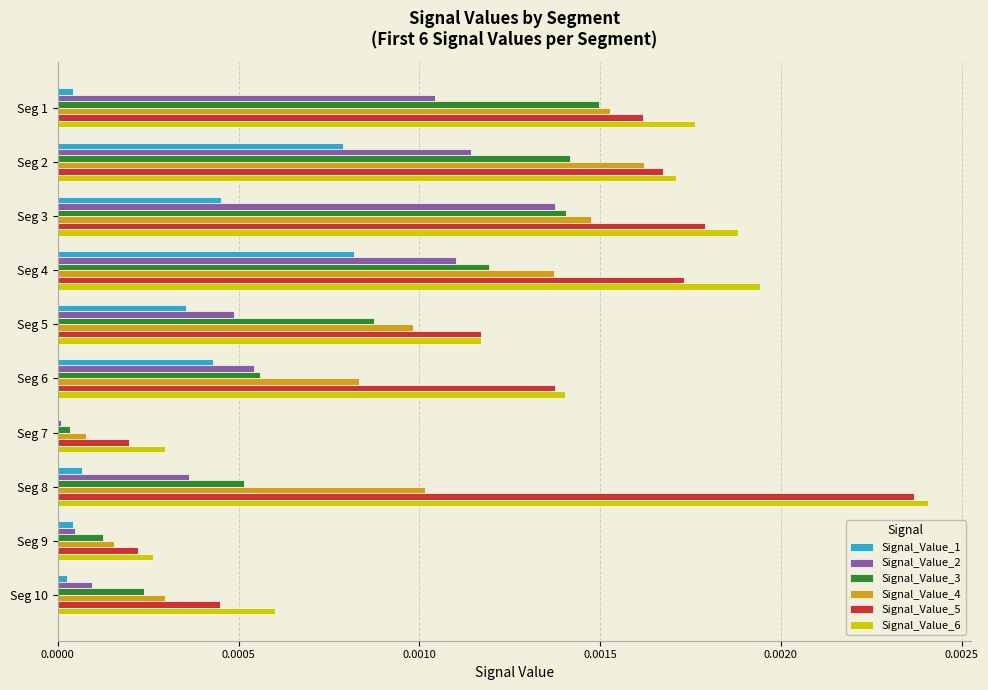

At which label is Signal_Value_5 closest to 0?

Seg 7